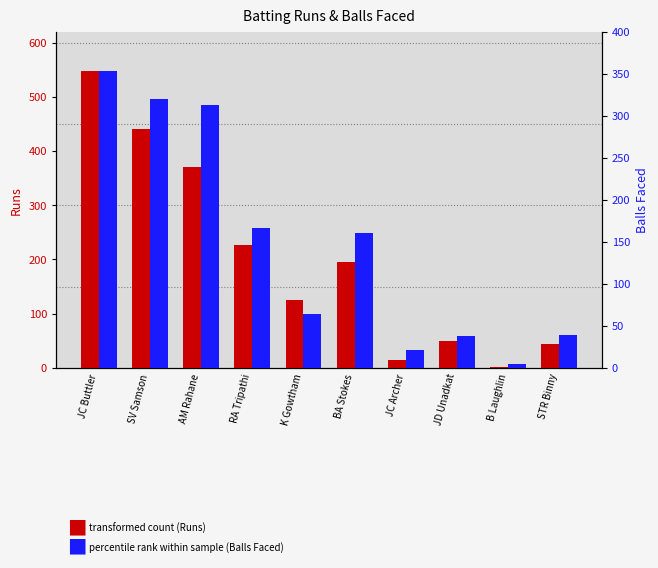

What is the spread (max minus min) of values at B Laughlin?

3